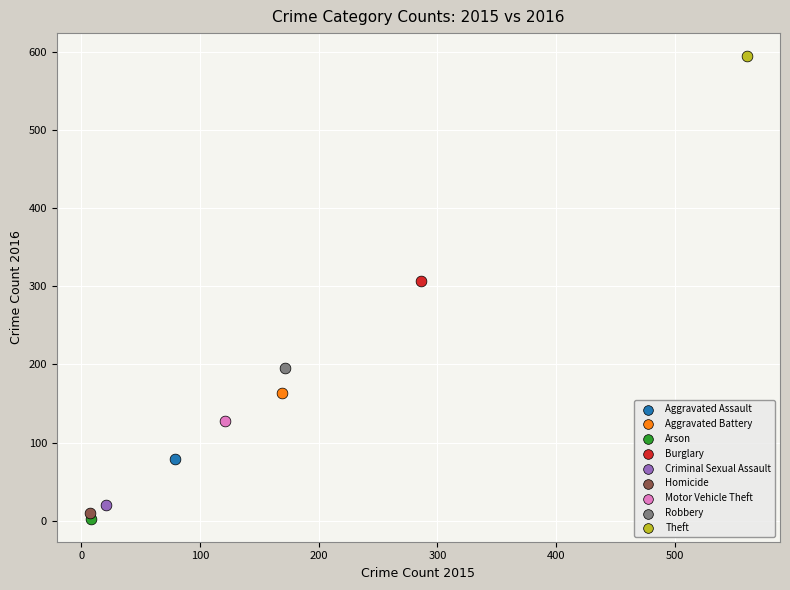

Which series contains the lowest Y value?

Arson